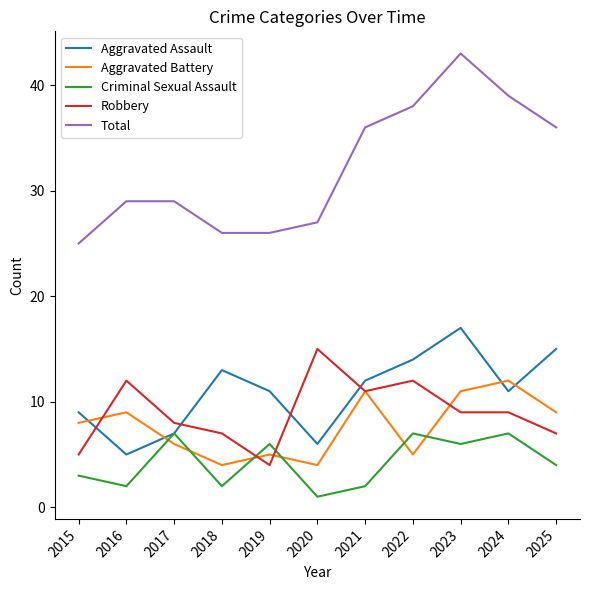

Which series has the largest range (max minus min)?

Total